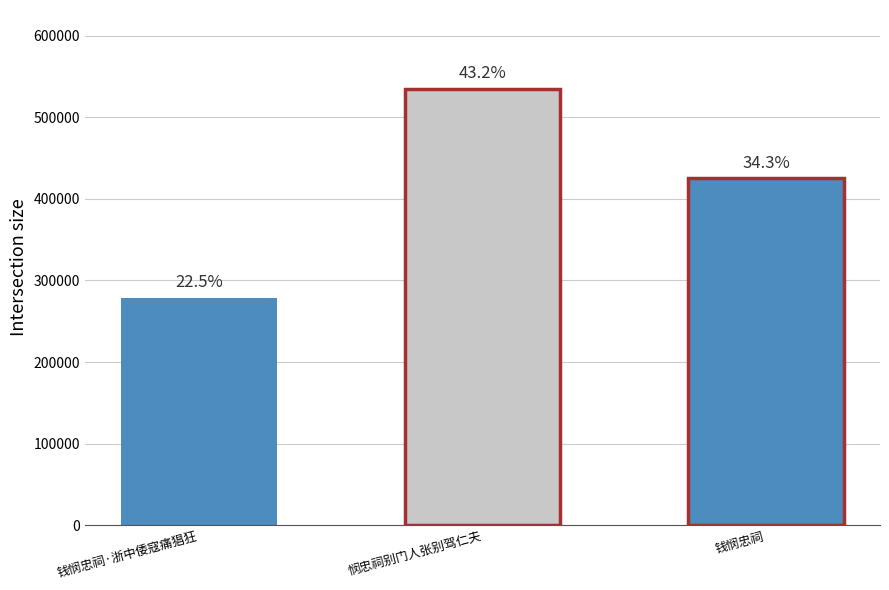

What is the difference between the maximum and minimum values?

256665